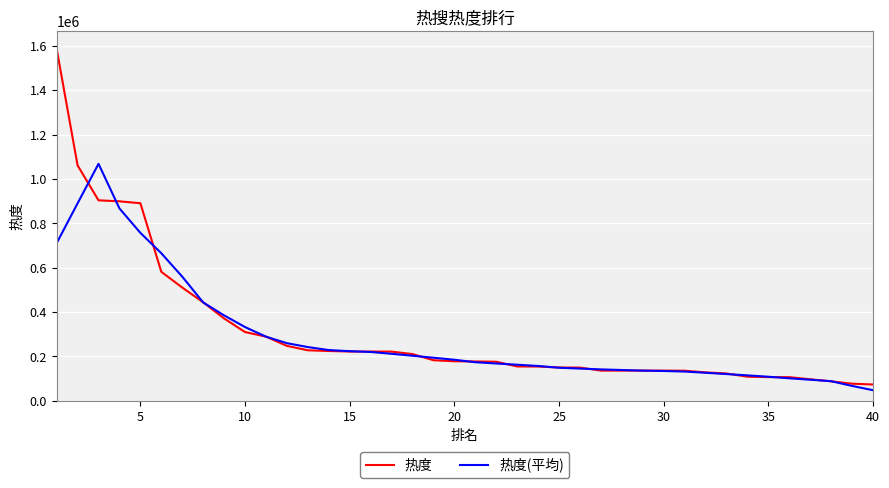

Rank the series by their maximum value, from highest to lowest.

热度, 热度(平均)